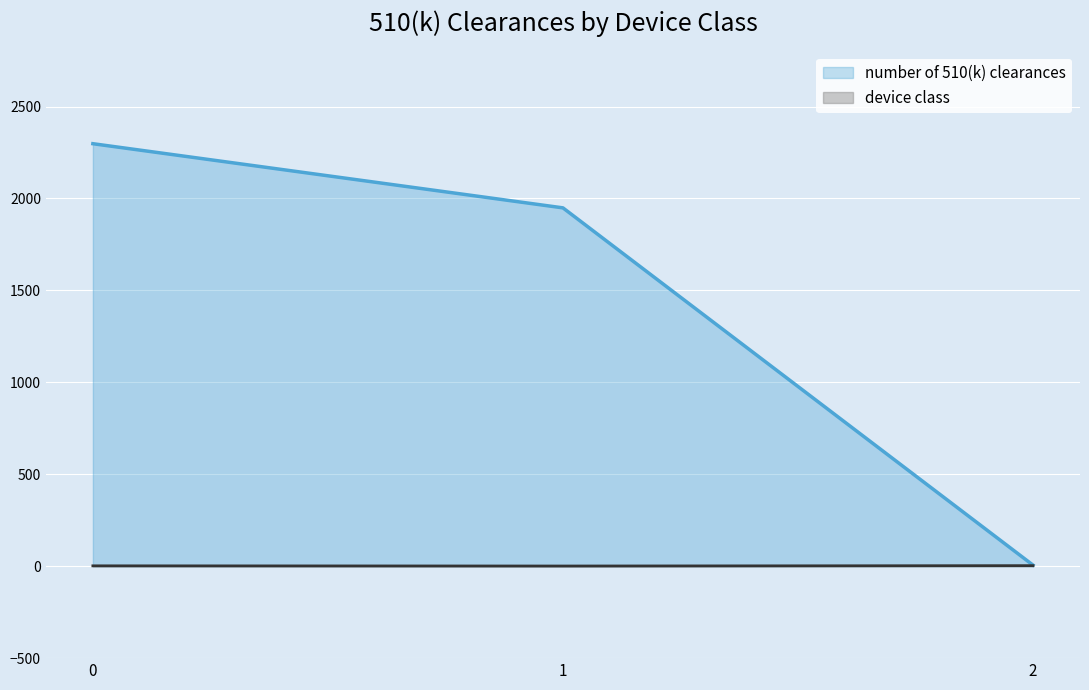

What is the difference between the highest and lowest values at 1?

1948